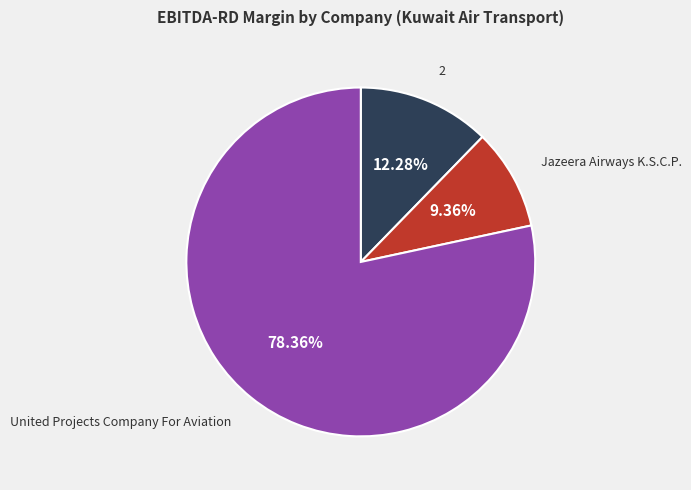

Is there any slice that represents more than half of the pie?

Yes